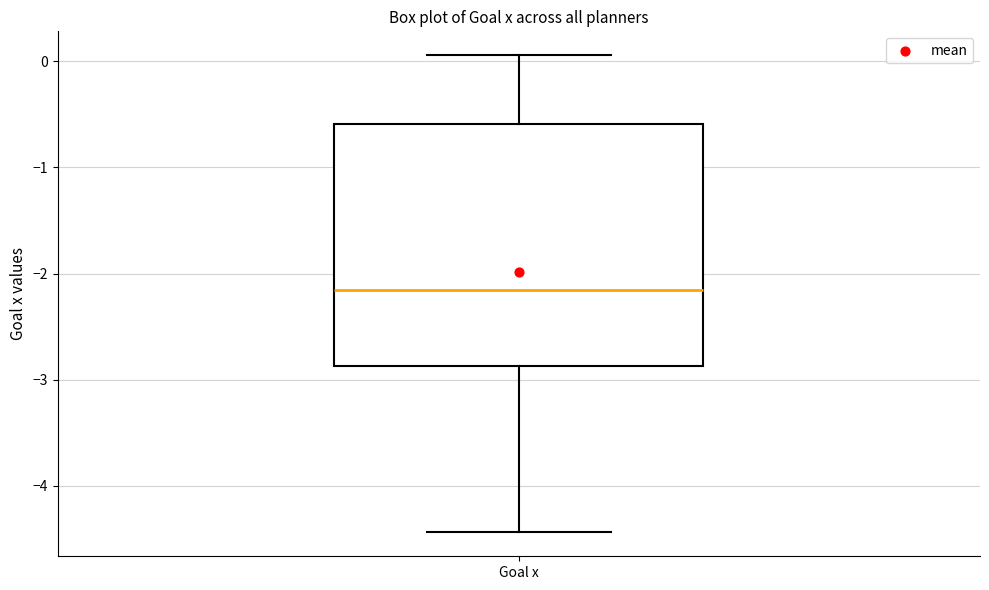

Transcribe this box plot: give where the median line is, the range the box spans, and where the two whiskers end, as read against the y-axis. The values are not printed on the chart, so give them approximately, as read against the axis.

median -2.2, box -2.9 to -0.6, whiskers -4.4 to 0.1